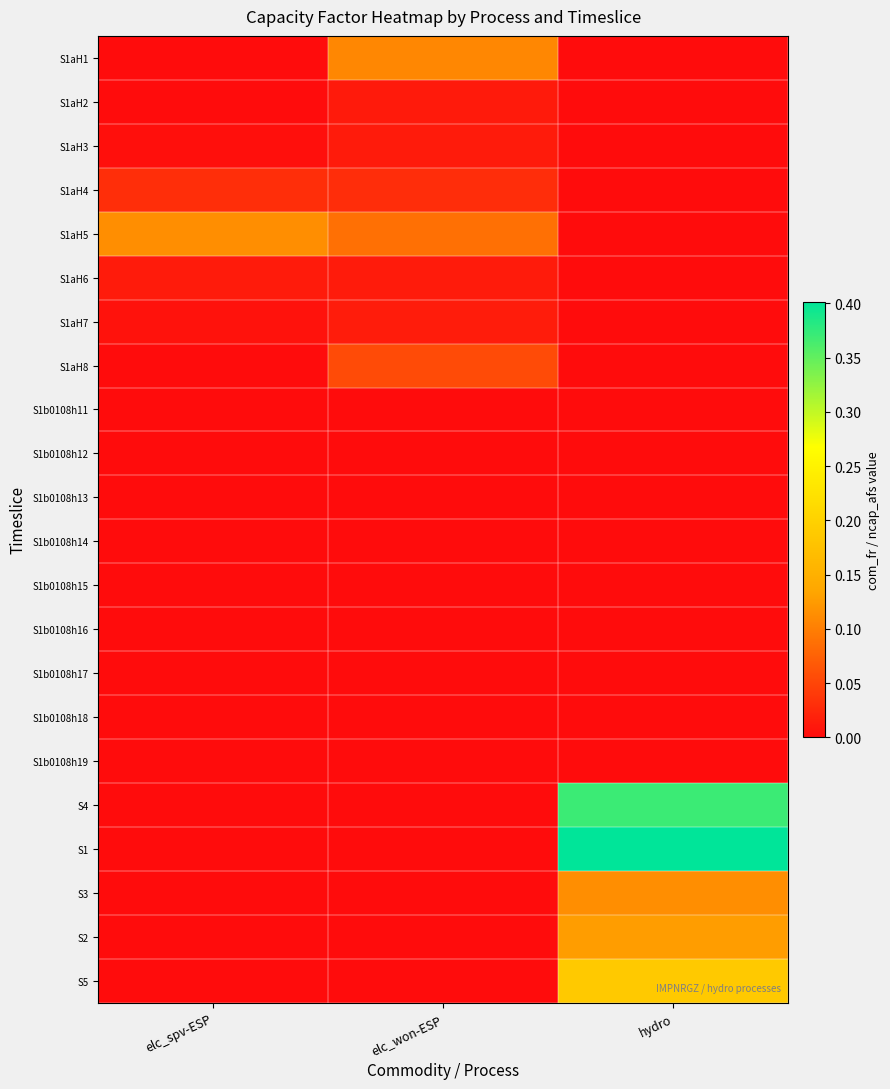

At which category is the sum across all series the highest?

hydro